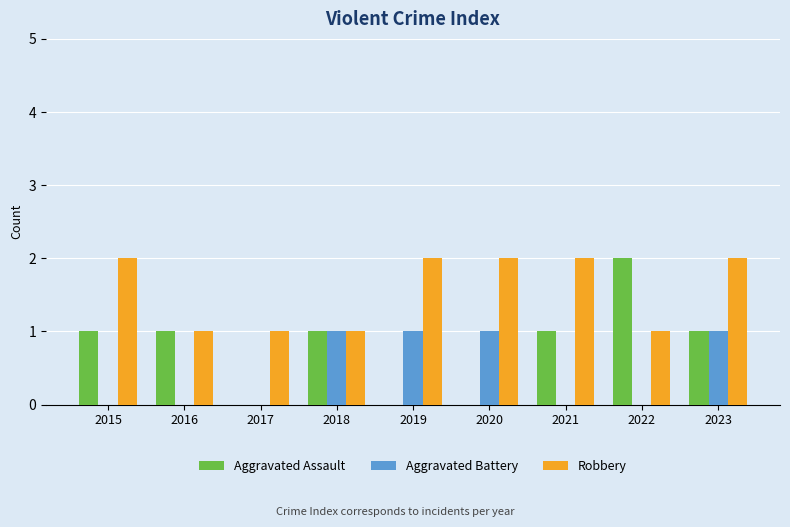

The value of Robbery at 2019 is 1. True or false?

False